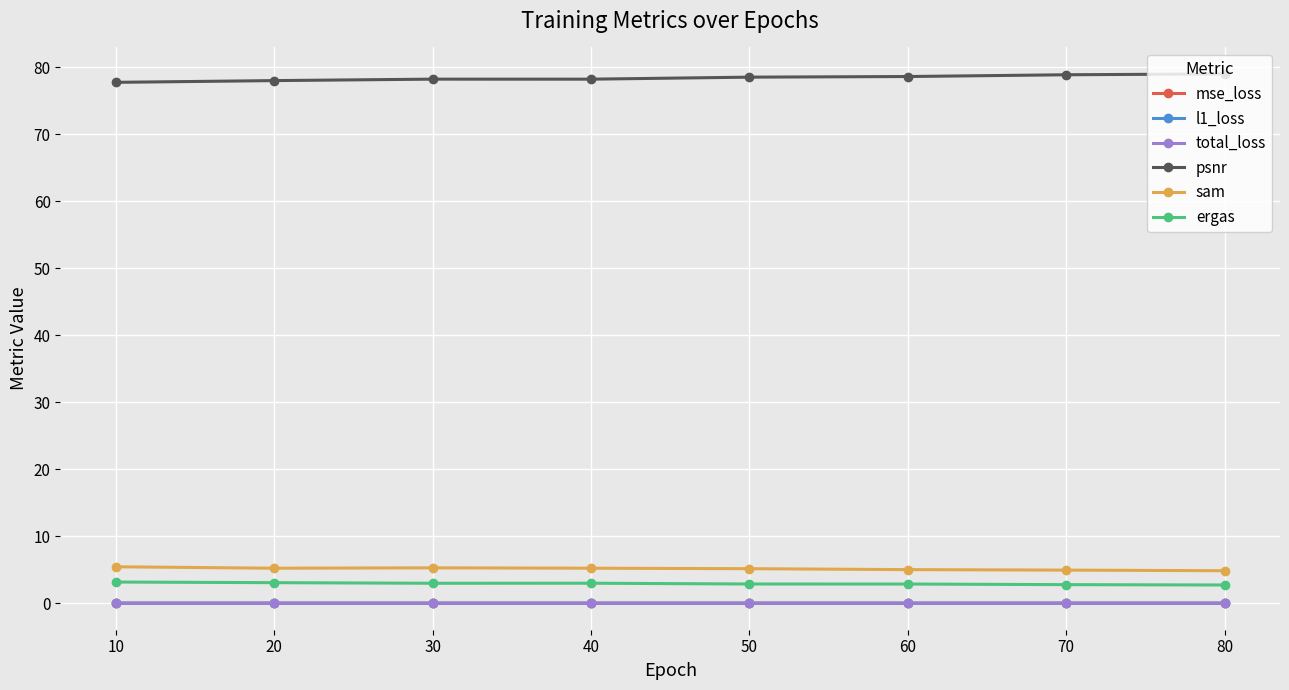

What is the maximum value shown in the chart?

79.0